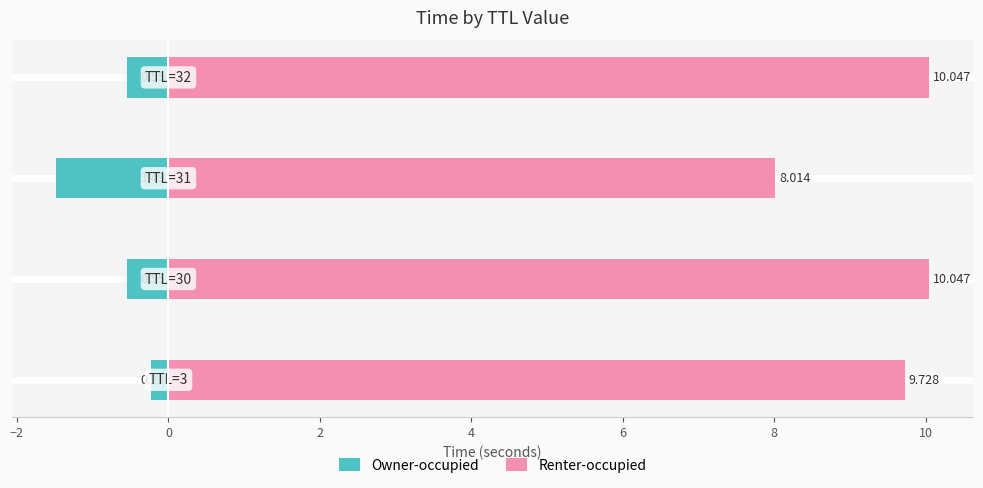

Which series has the widest spread of values?

Renter-occupied